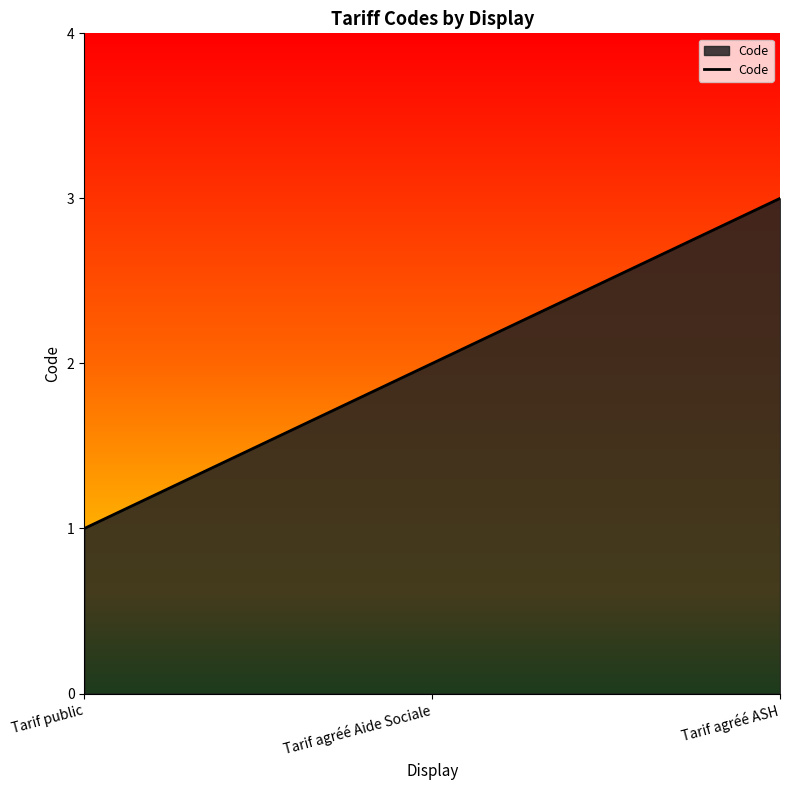

Rank the categories by value from highest to lowest.

Tarif agréé ASH, Tarif agréé Aide Sociale, Tarif public